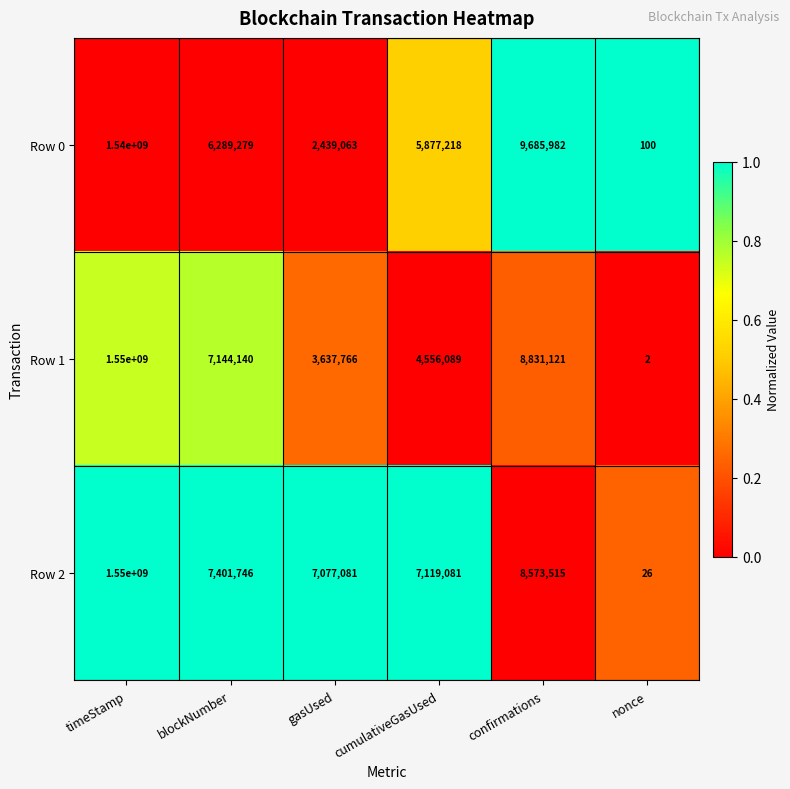

Count the number of data series in this chart.

3